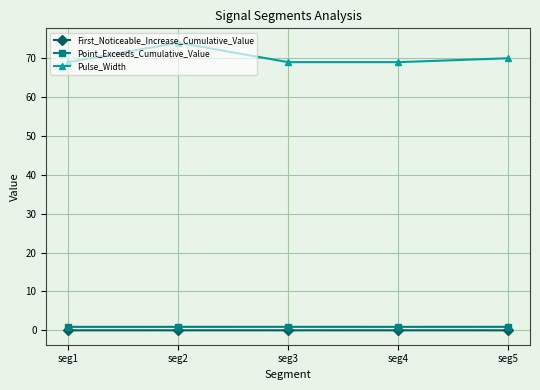

Which series has the largest total across all categories?

Pulse_Width